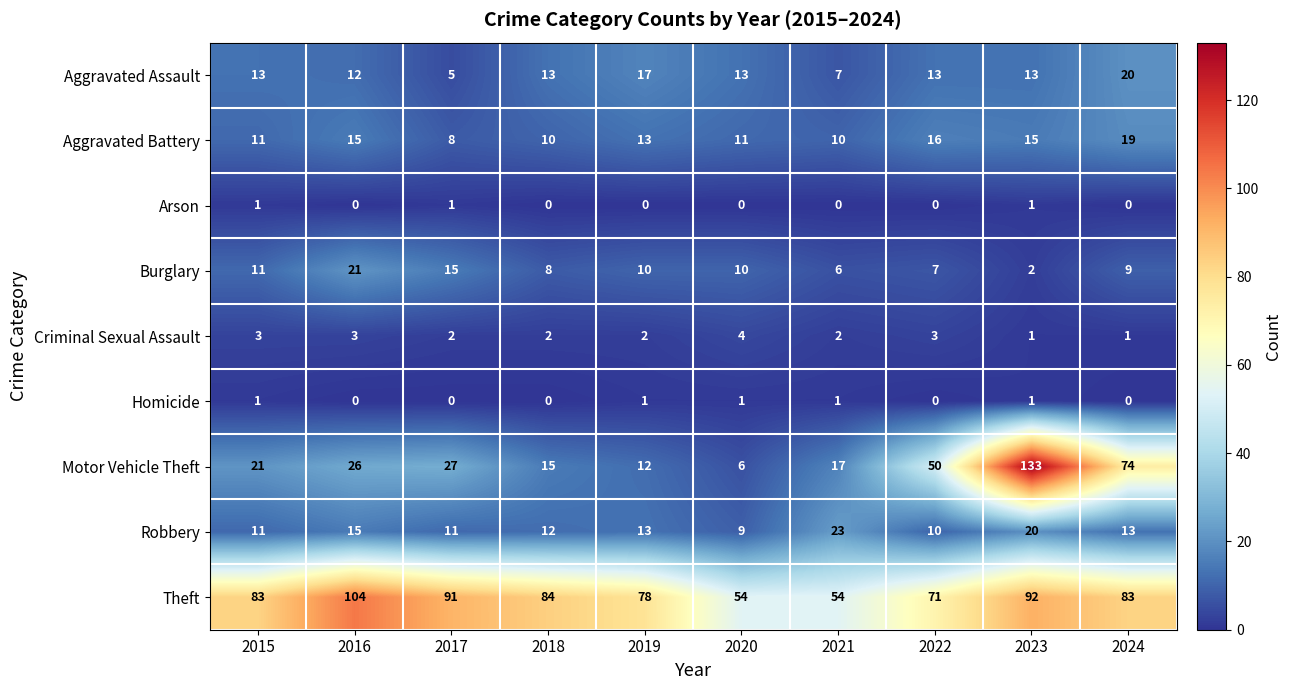

What is the average value of the Motor Vehicle Theft series?

38